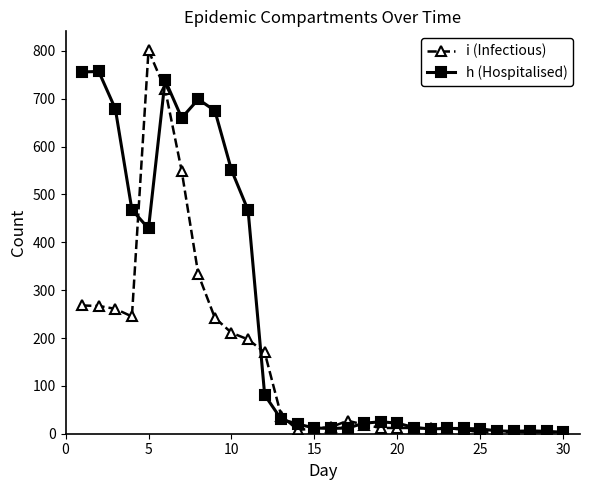

Does the chart display data point markers on the line(s)?

Yes